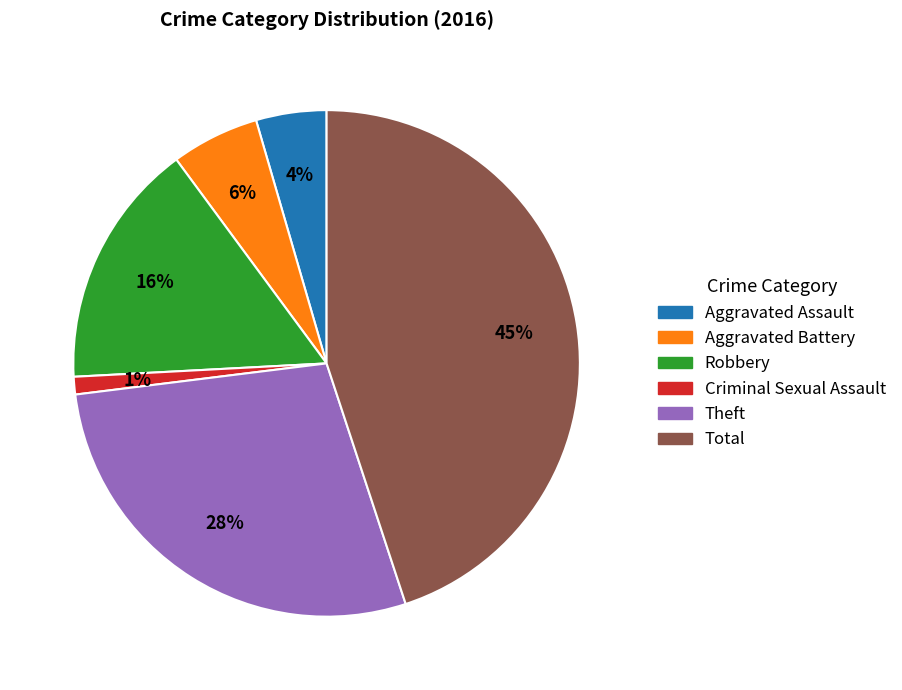

To the nearest percent, what is the combined percentage of Criminal Sexual Assault and Theft?

29%